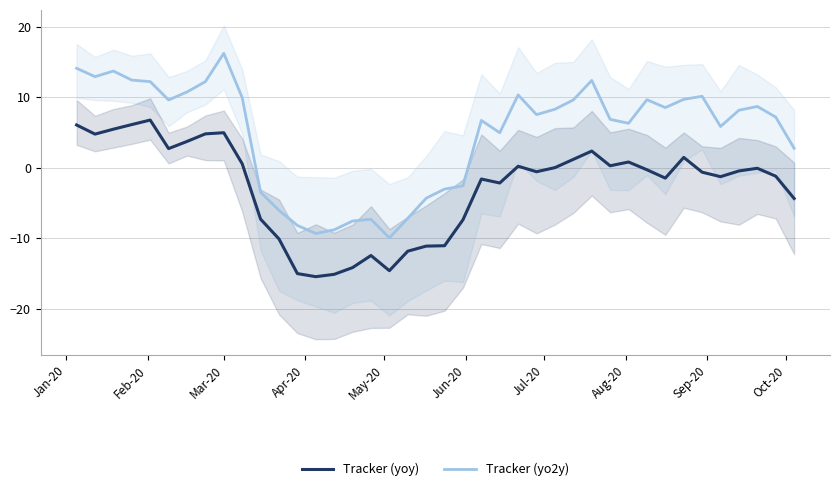

What is the value of the Tracker (yo2y) point at the 15th from the left?

-8.8